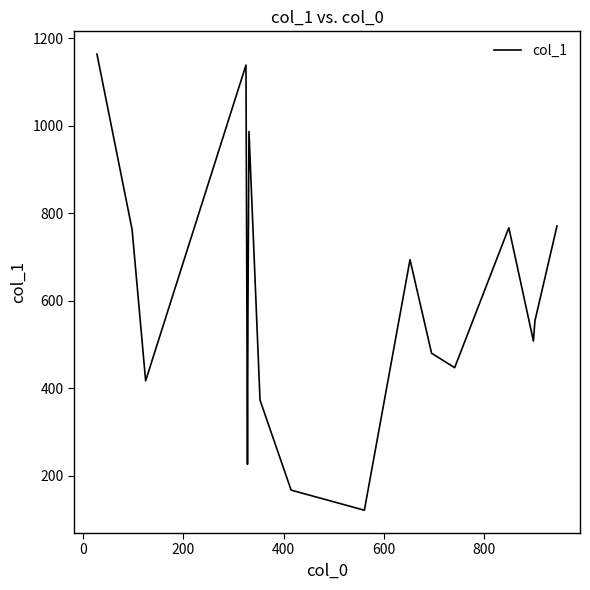

What is the greatest value displayed?

1164